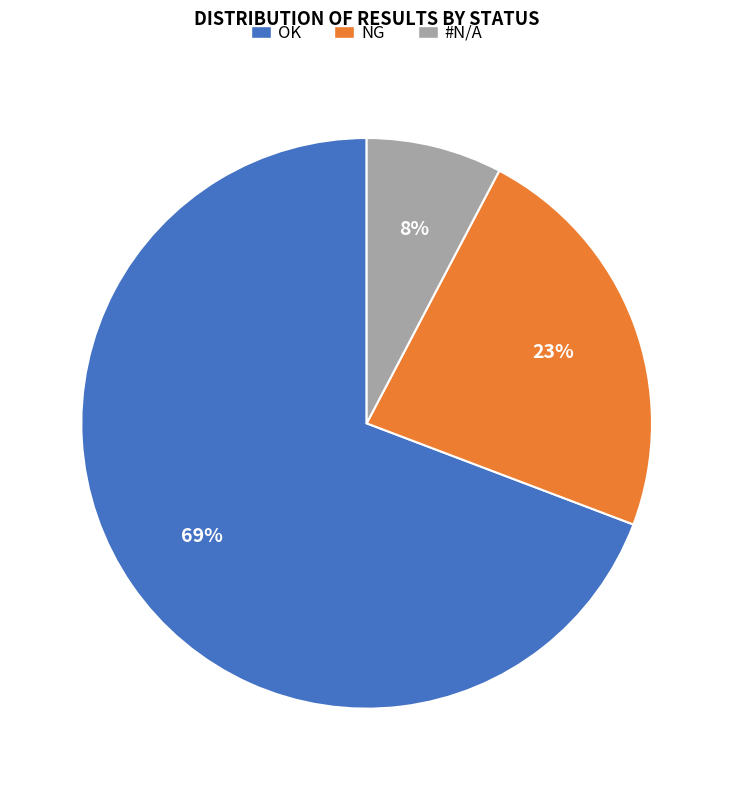

To the nearest percent, what percentage of the pie is OK?

69%